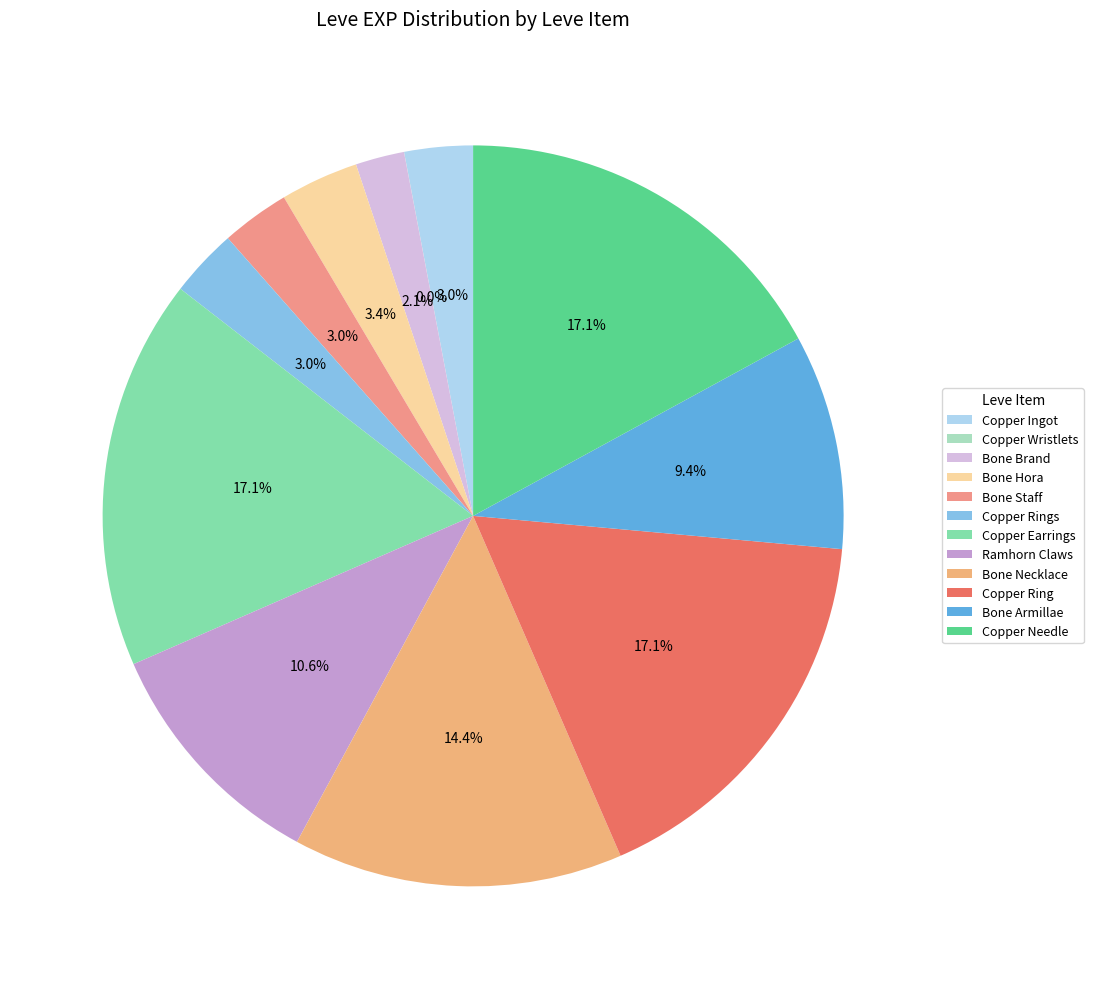

Which slice is the smallest?

Copper Wristlets